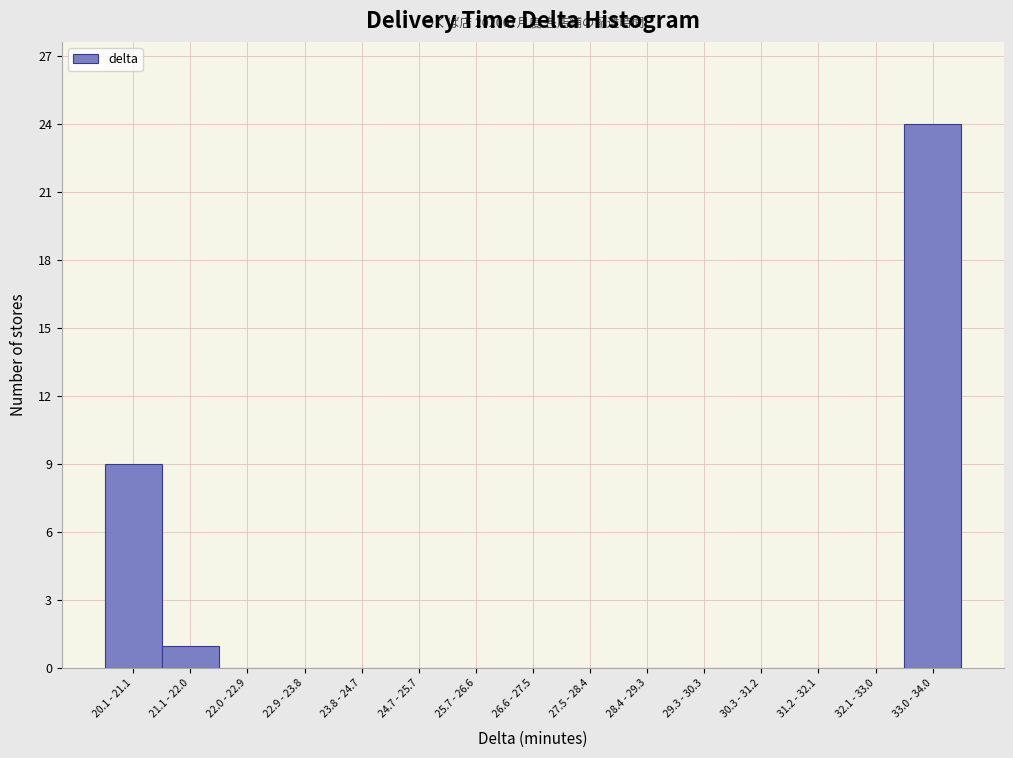

Reading left to right, list all the values displayed in this chart.

20.1 - 21.1=9	21.1 - 22.0=1	22.0 - 22.9=0	22.9 - 23.8=0	23.8 - 24.7=0	24.7 - 25.7=0	25.7 - 26.6=0	26.6 - 27.5=0	27.5 - 28.4=0	28.4 - 29.3=0	29.3 - 30.3=0	30.3 - 31.2=0	31.2 - 32.1=0	32.1 - 33.0=0	33.0 - 34.0=24